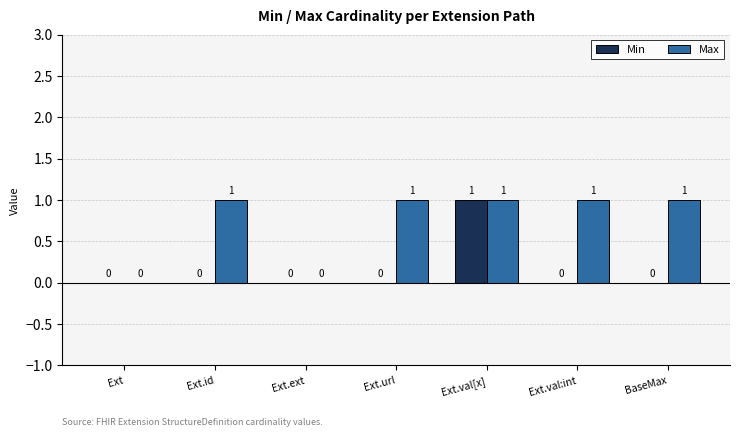

Read the Max value at Ext.id.

1